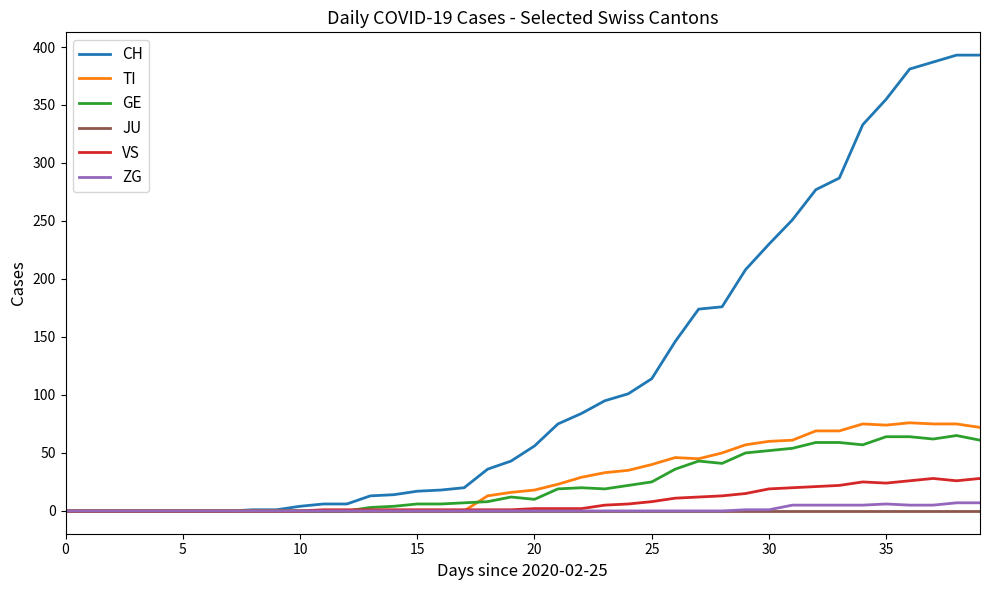

What are all the series names shown in the legend?

CH, TI, GE, JU, VS, ZG